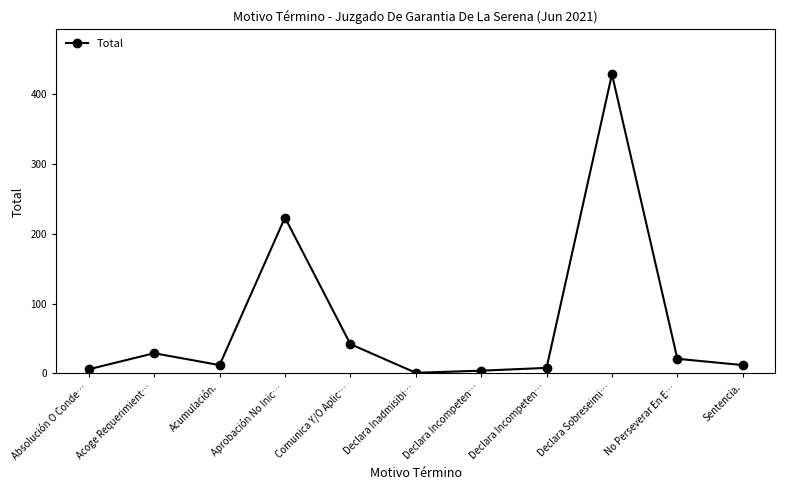

Is this an area chart (filled region under the line)?

No